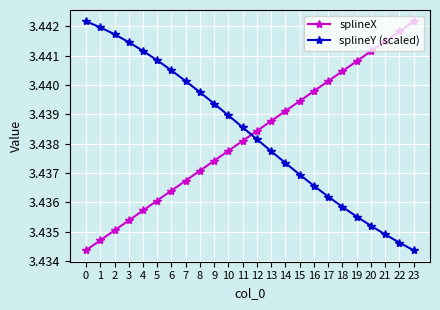

Count the splineX values in the range 3 to 4.

24